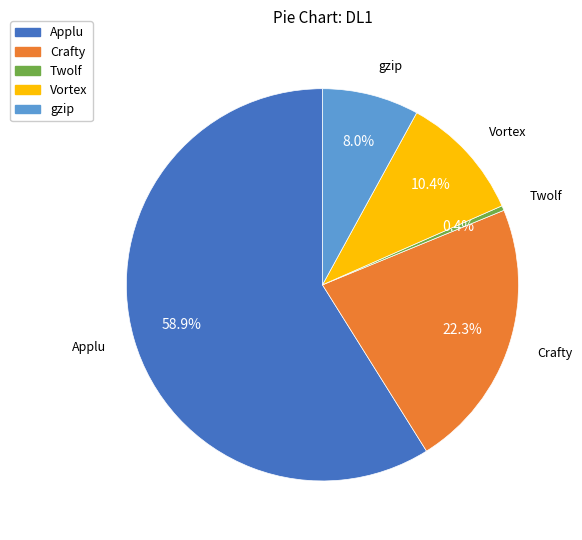

Rank the categories by value from highest to lowest.

Applu, Crafty, Vortex, gzip, Twolf